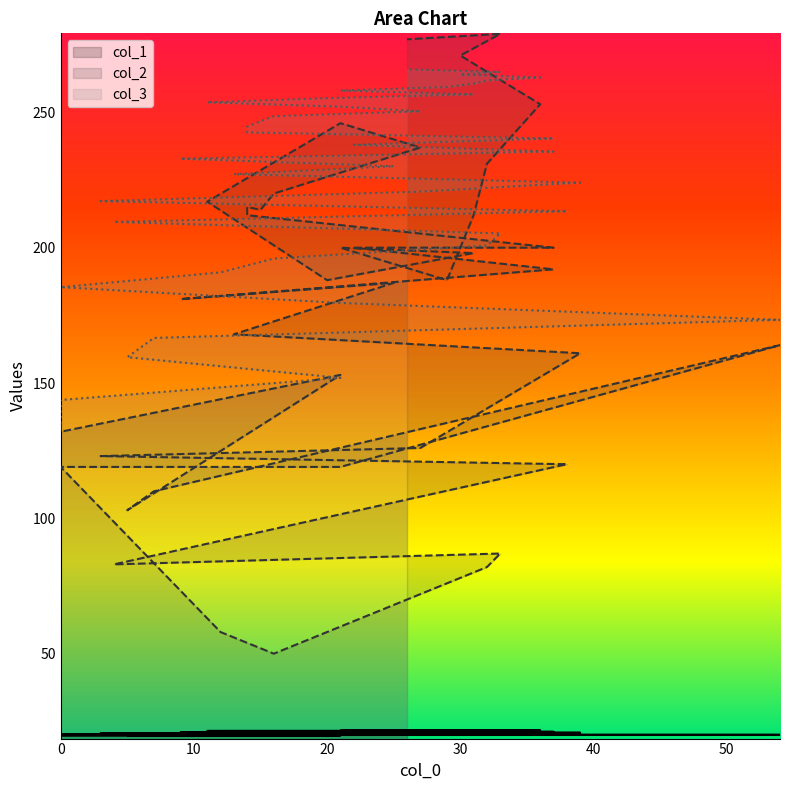

Between 21 and 32, which series saw the biggest shift?

col_2